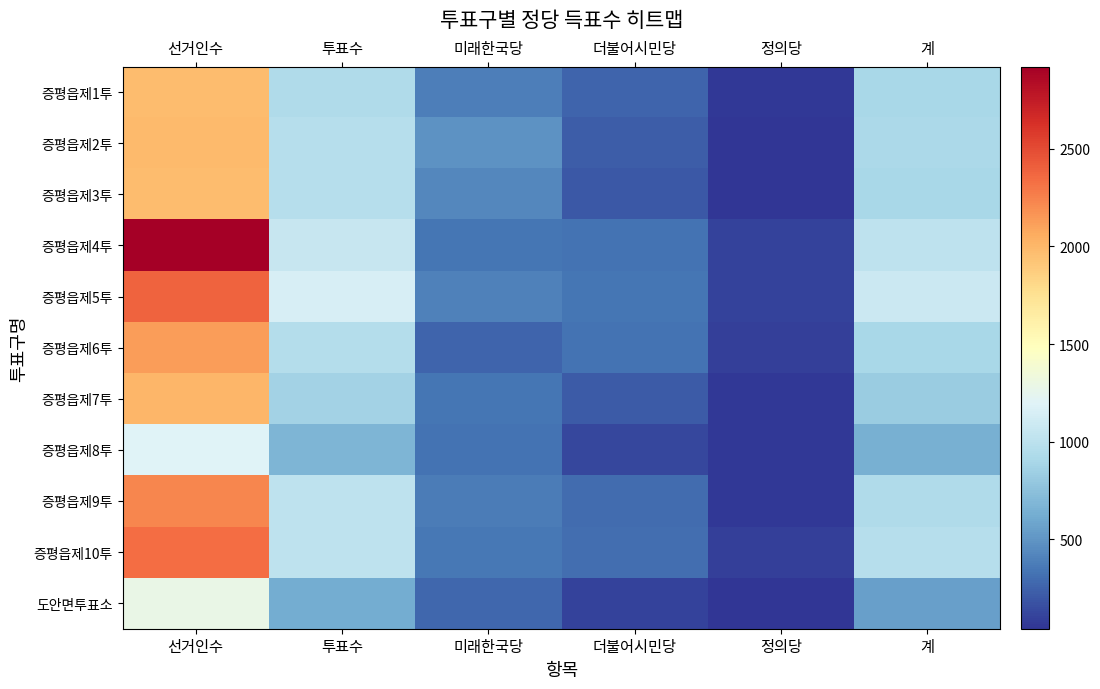

At how many categories does at least one series exceed 1670?

1